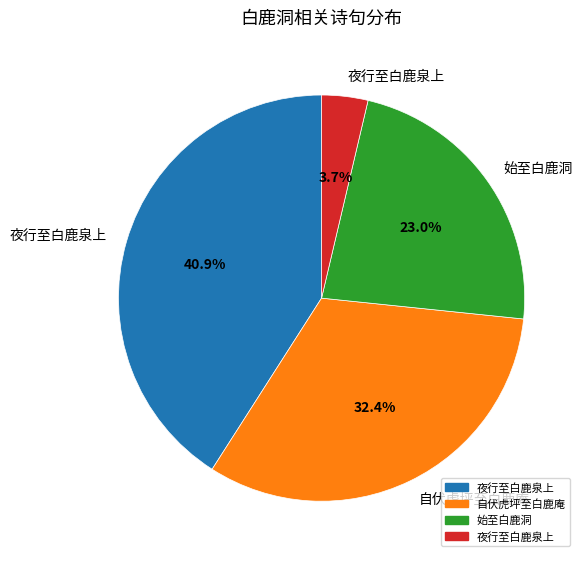

Does any single category account for the majority?

No